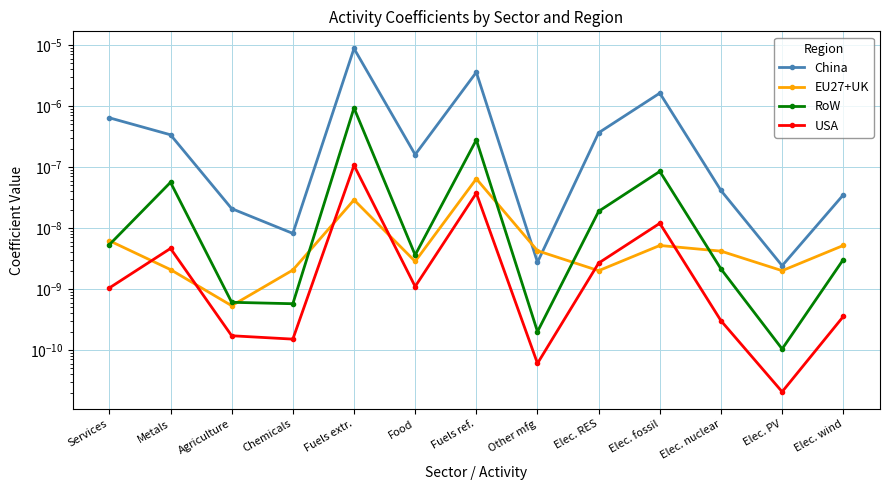

What is the label of the 10th point from the right?

Chemicals